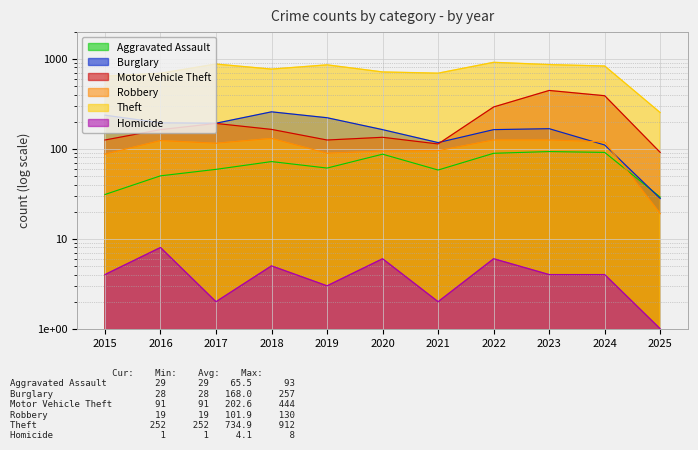

True or false: Burglary and Homicide intersect in this chart.

False